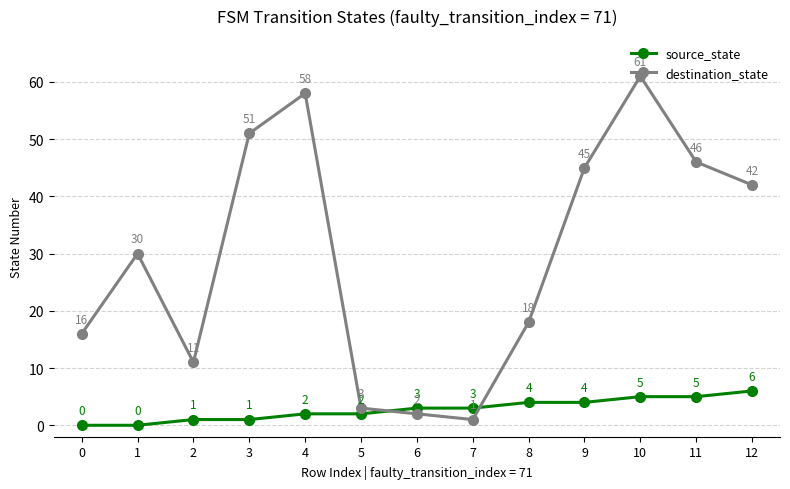

Rank the categories by destination_state value from highest to lowest.

10, 4, 3, 11, 9, 12, 1, 8, 0, 2, 5, 6, 7